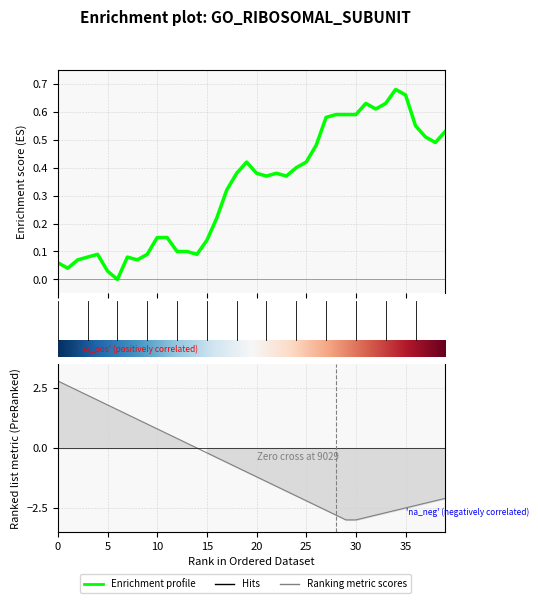

What is the difference between the maximum and minimum values?

0.7